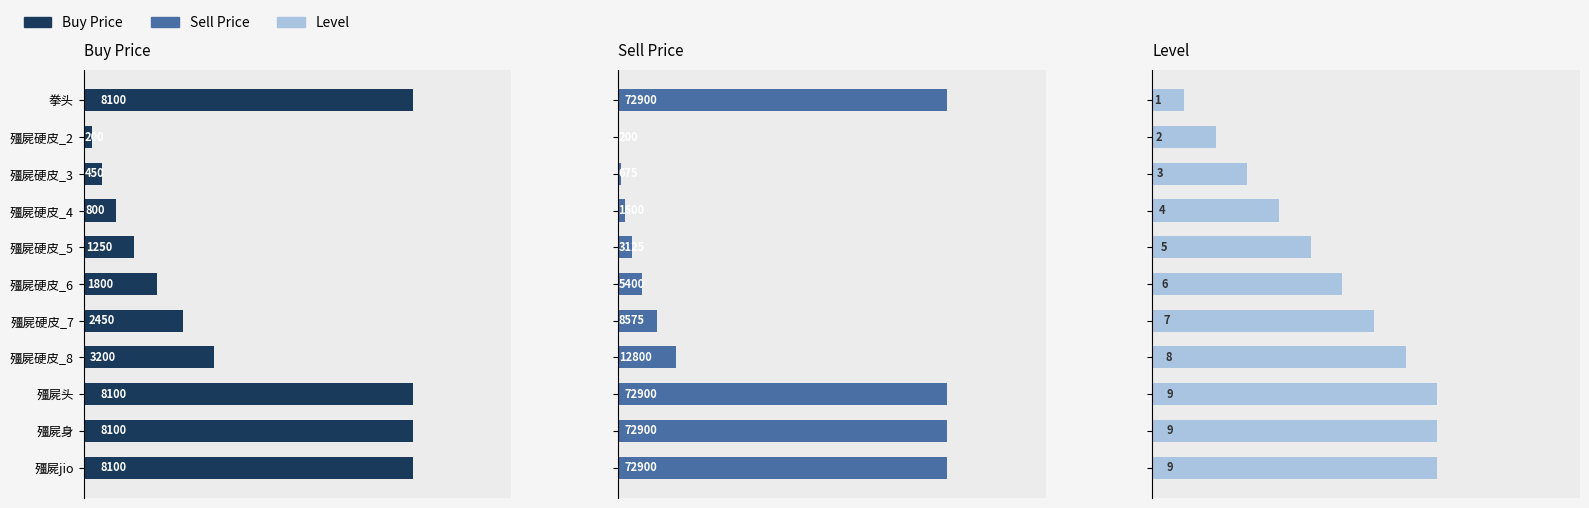

List the labels in order of Sell Price value, largest first.

拳头, 殭屍头, 殭屍身, 殭屍jio, 殭屍硬皮_8, 殭屍硬皮_7, 殭屍硬皮_6, 殭屍硬皮_5, 殭屍硬皮_4, 殭屍硬皮_3, 殭屍硬皮_2